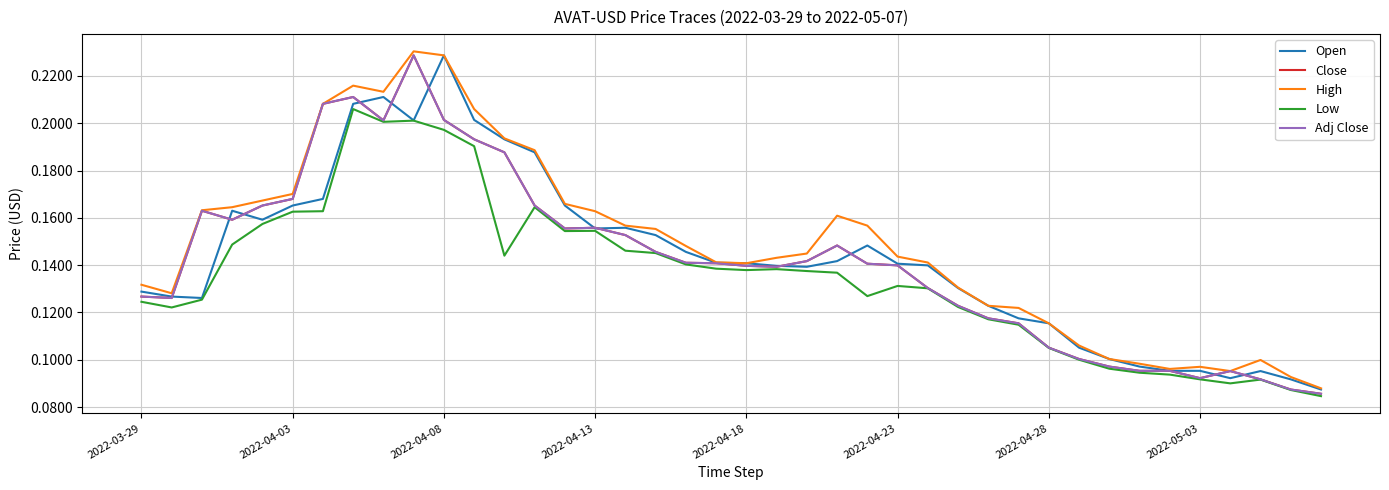

Reading left to right, extract all data points from this chart.

Open: 0.1	0.1	0.1	0.2	0.2	0.2	0.2	0.2	0.2	0.2	0.2	0.2	0.2	0.2	0.2	0.2	0.2	0.2	0.1	0.1	0.1	0.1	0.1	0.1	0.1	0.1	0.1	0.1	0.1	0.1	0.1	0.1	0.1	0.1	0.1	0.1	0.1	0.1	0.1	0.1
Close: 0.1	0.1	0.2	0.2	0.2	0.2	0.2	0.2	0.2	0.2	0.2	0.2	0.2	0.2	0.2	0.2	0.2	0.1	0.1	0.1	0.1	0.1	0.1	0.1	0.1	0.1	0.1	0.1	0.1	0.1	0.1	0.1	0.1	0.1	0.1	0.1	0.1	0.1	0.1	0.1
High: 0.1	0.1	0.2	0.2	0.2	0.2	0.2	0.2	0.2	0.2	0.2	0.2	0.2	0.2	0.2	0.2	0.2	0.2	0.1	0.1	0.1	0.1	0.1	0.2	0.2	0.1	0.1	0.1	0.1	0.1	0.1	0.1	0.1	0.1	0.1	0.1	0.1	0.1	0.1	0.1
Low: 0.1	0.1	0.1	0.1	0.2	0.2	0.2	0.2	0.2	0.2	0.2	0.2	0.1	0.2	0.2	0.2	0.1	0.1	0.1	0.1	0.1	0.1	0.1	0.1	0.1	0.1	0.1	0.1	0.1	0.1	0.1	0.1	0.1	0.1	0.1	0.1	0.1	0.1	0.1	0.1
Adj Close: 0.1	0.1	0.2	0.2	0.2	0.2	0.2	0.2	0.2	0.2	0.2	0.2	0.2	0.2	0.2	0.2	0.2	0.1	0.1	0.1	0.1	0.1	0.1	0.1	0.1	0.1	0.1	0.1	0.1	0.1	0.1	0.1	0.1	0.1	0.1	0.1	0.1	0.1	0.1	0.1